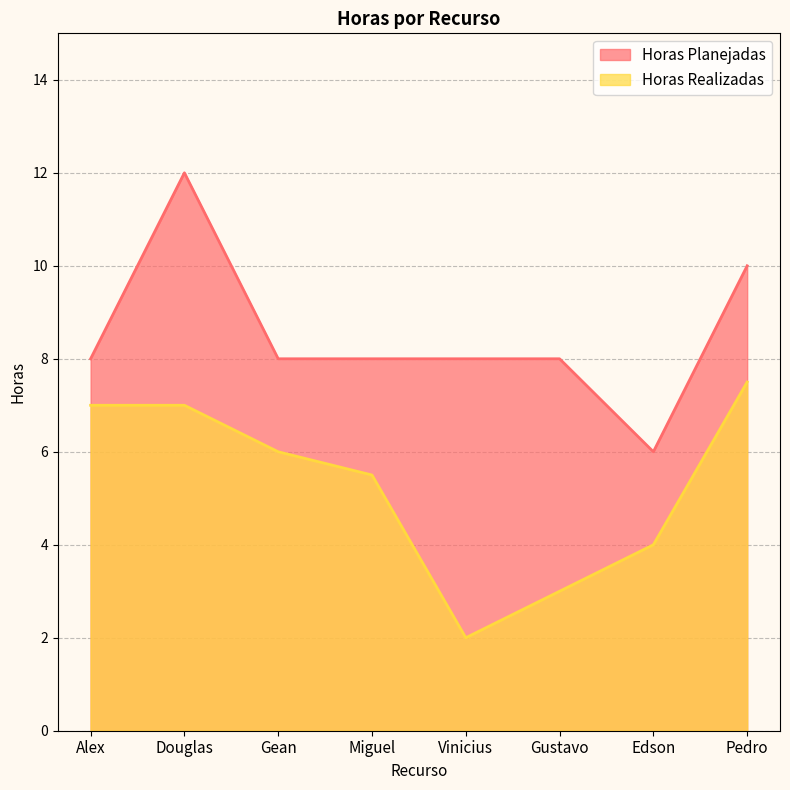

What is the value of the Horas Realizadas point at the 1st from the left?

7.0